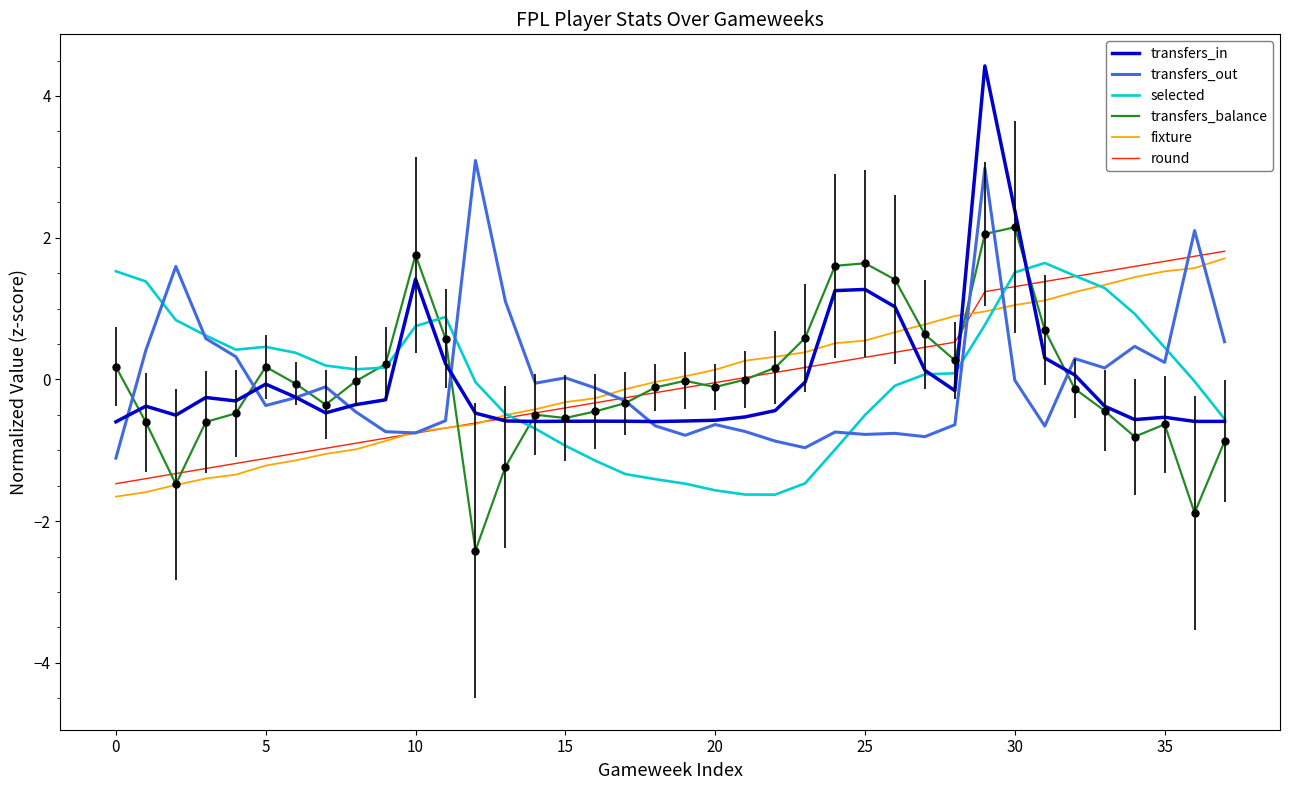

Which series has the widest spread of values?

transfers_in